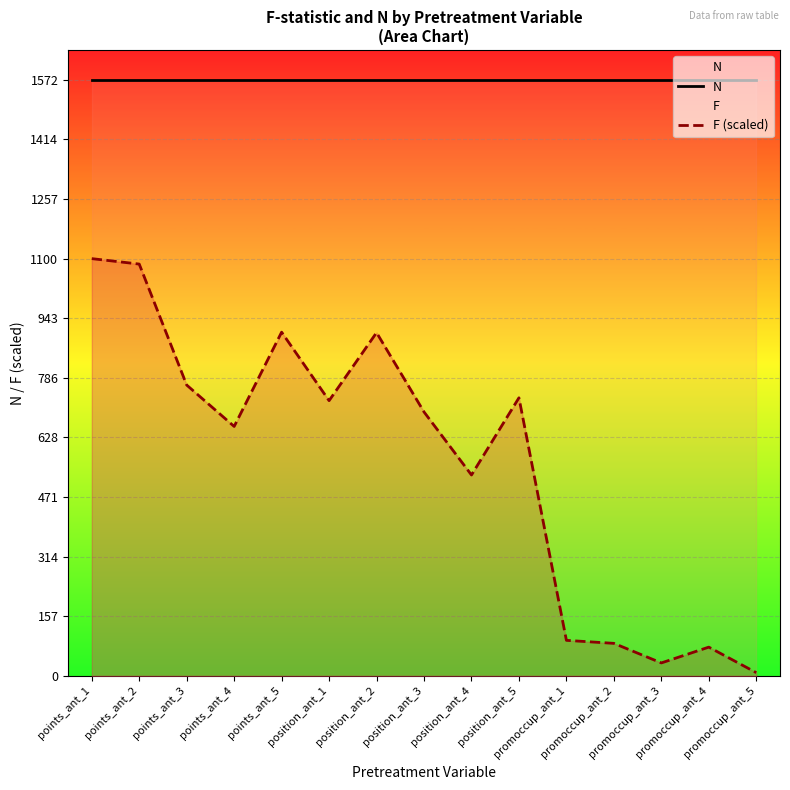

What is the average value of the N series?

1572.0